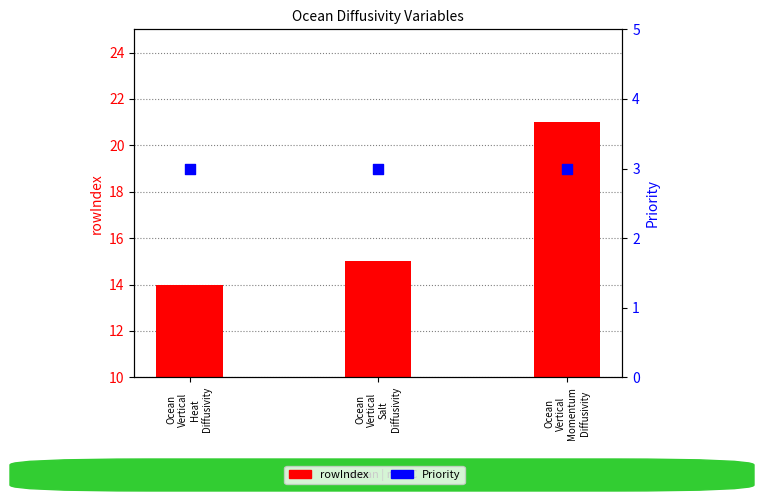

Is the value of Priority at Ocean
Vertical
Salt
Diffusivity greater than the value of rowIndex at Ocean
Vertical
Salt
Diffusivity?

No